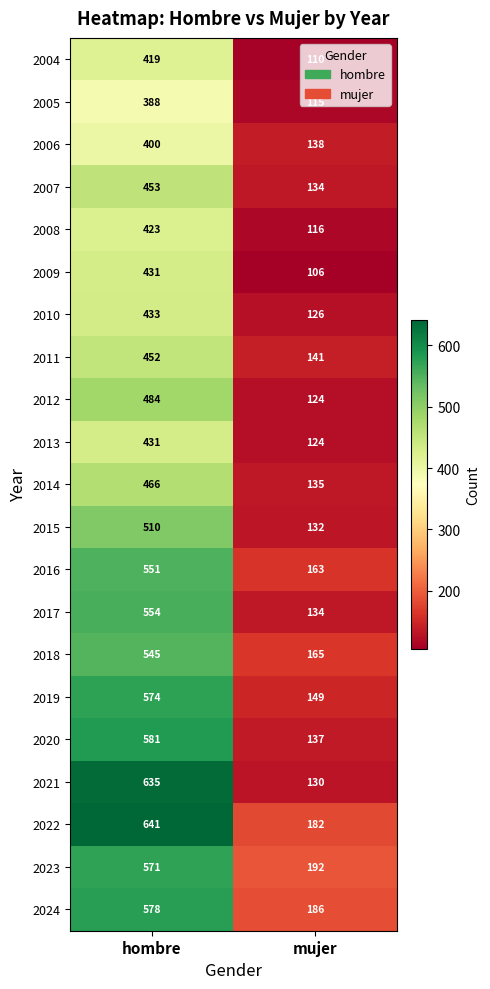

Which series has the largest total across all categories?

2022